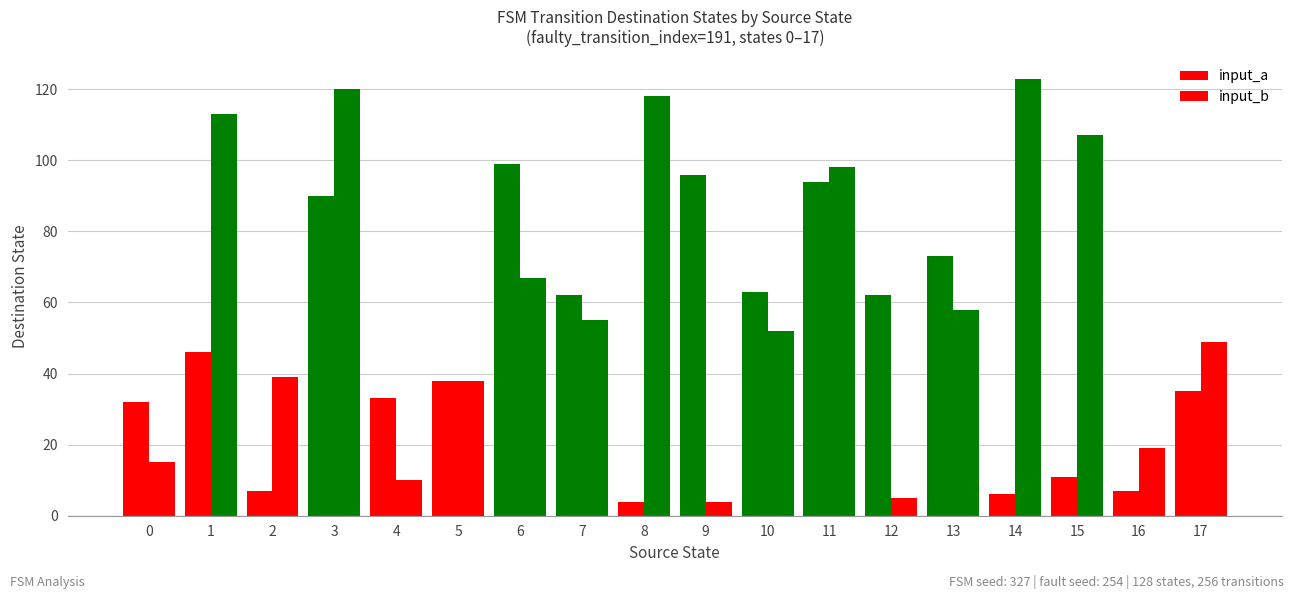

What is the spread (max minus min) of values at 16?

12